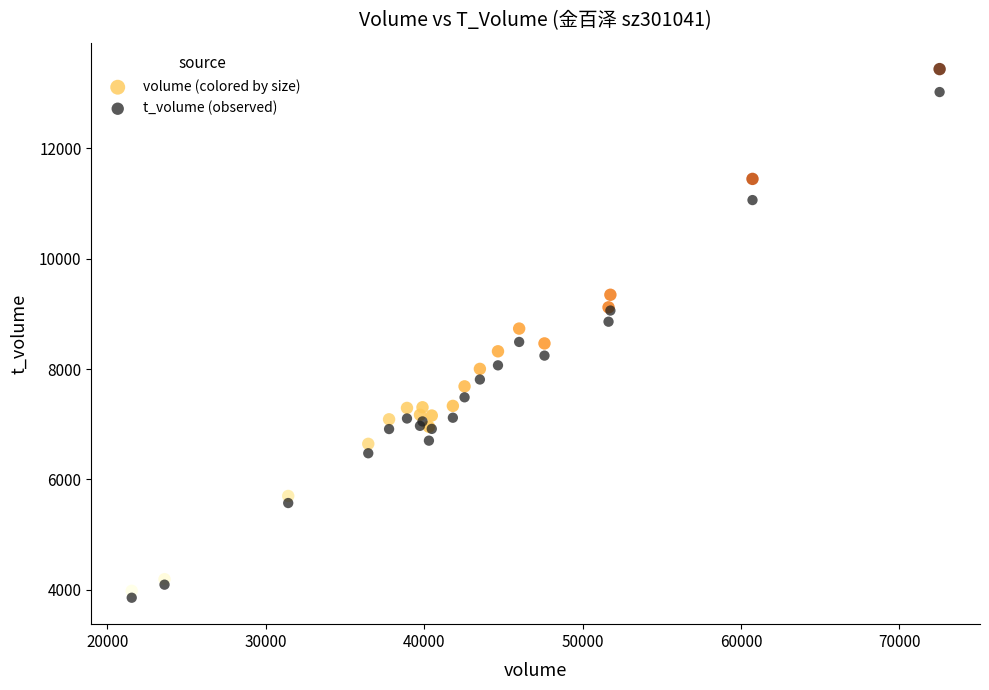

What is the X range (max minus min) for the scatter plot?

51000.0